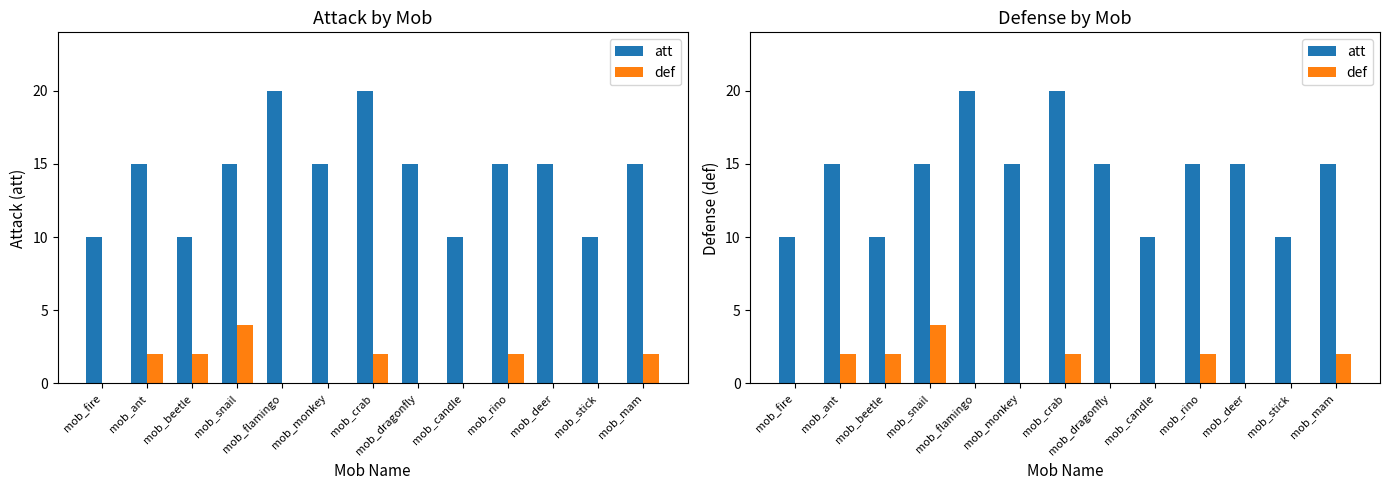

Which category has the highest value across all series?

mob_flamingo